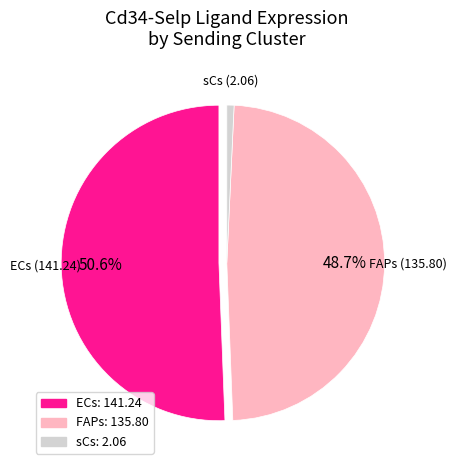

What percentage is NOT represented by ECs?

49.4%